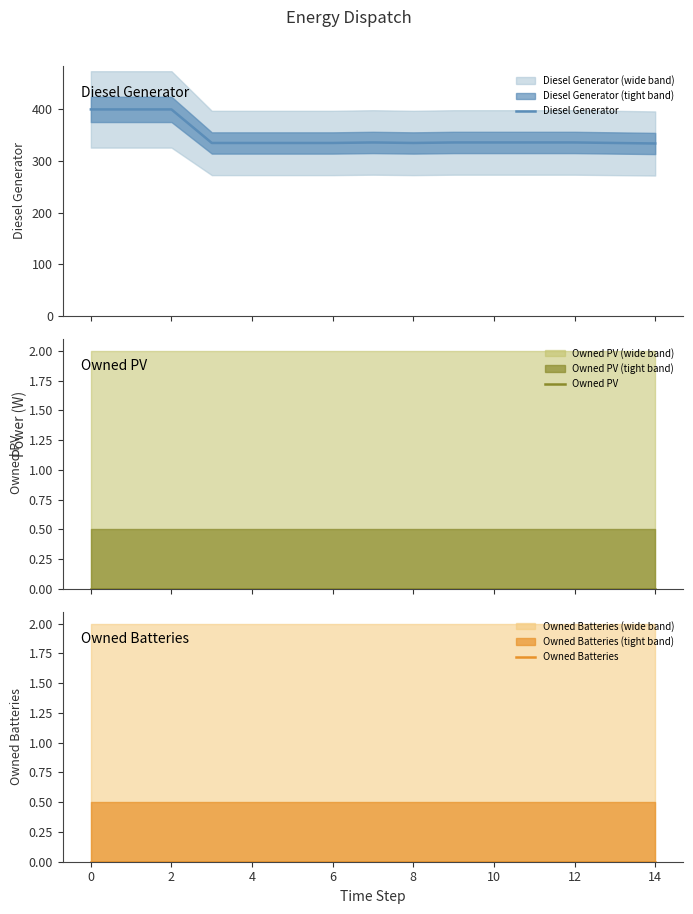

Reading right to left, transcribe all the data shown in this chart.

Diesel Generator: 334	335	336	336	336	336	335	336	335	335	335	335	400	400	400
Owned PV: 0	0	0	0	0	0	0	0	0	0	0	0	0	0	0
Owned Batteries: 0	0	0	0	0	0	0	0	0	0	0	0	0	0	0